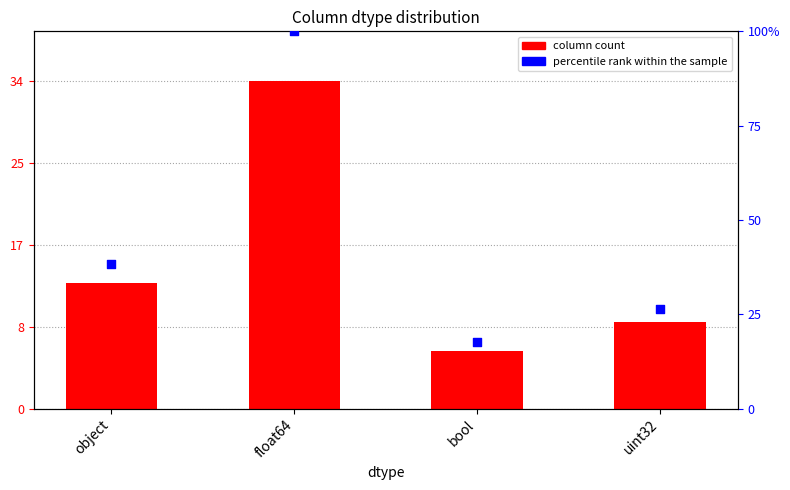

Which series contains the lowest Y value?

percentile rank within the sample